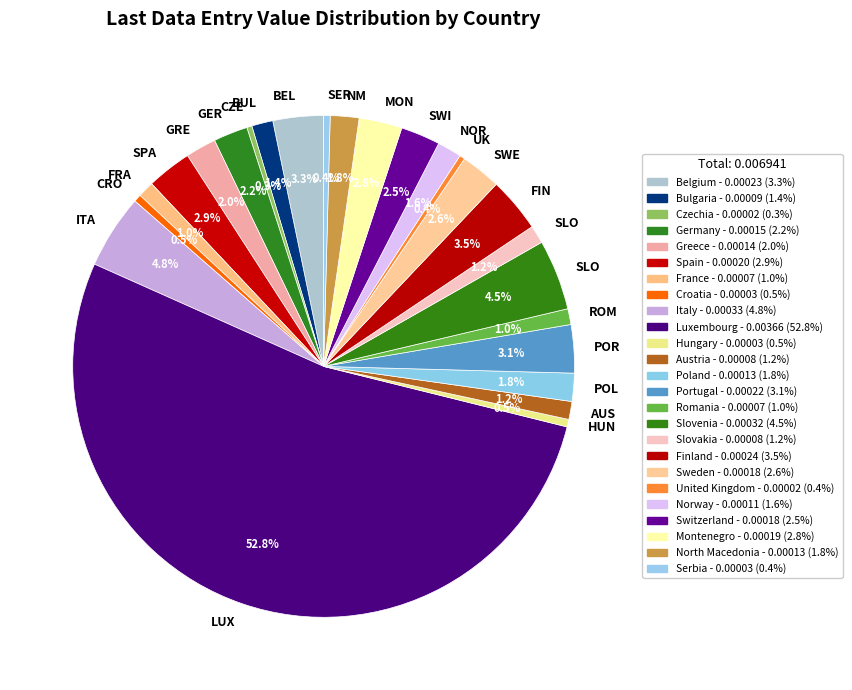

How many slices are in this pie chart?

25